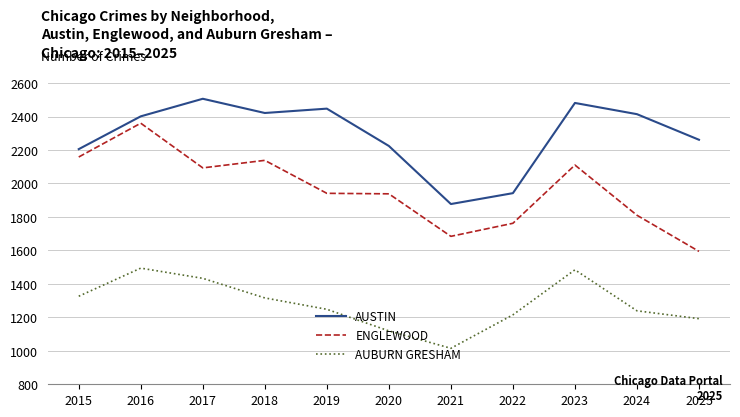

At which category does the chart reach its minimum across all series?

2021